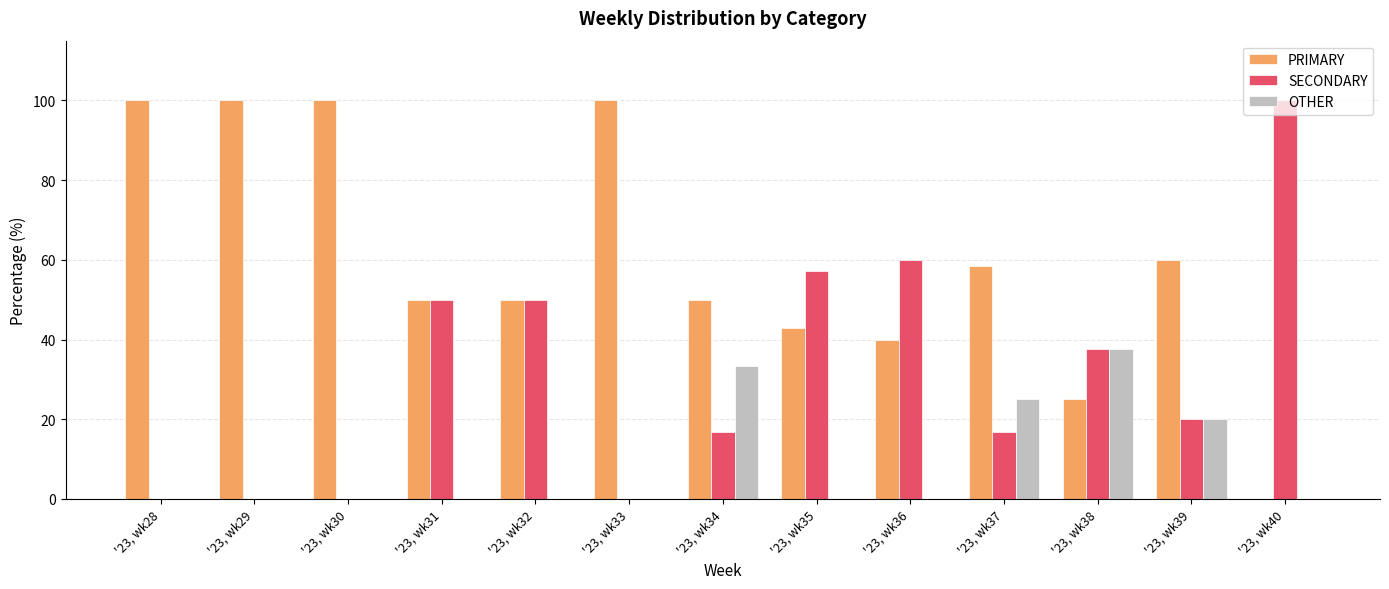

Reading left to right, list all the values displayed in this chart.

PRIMARY: 100.0	100.0	100.0	50.0	50.0	100.0	50.0	42.9	40.0	58.3	25.0	60.0	0.0
SECONDARY: 0.0	0.0	0.0	50.0	50.0	0.0	16.7	57.1	60.0	16.7	37.5	20.0	100.0
OTHER: 0.0	0.0	0.0	0.0	0.0	0.0	33.3	0.0	0.0	25.0	37.5	20.0	0.0